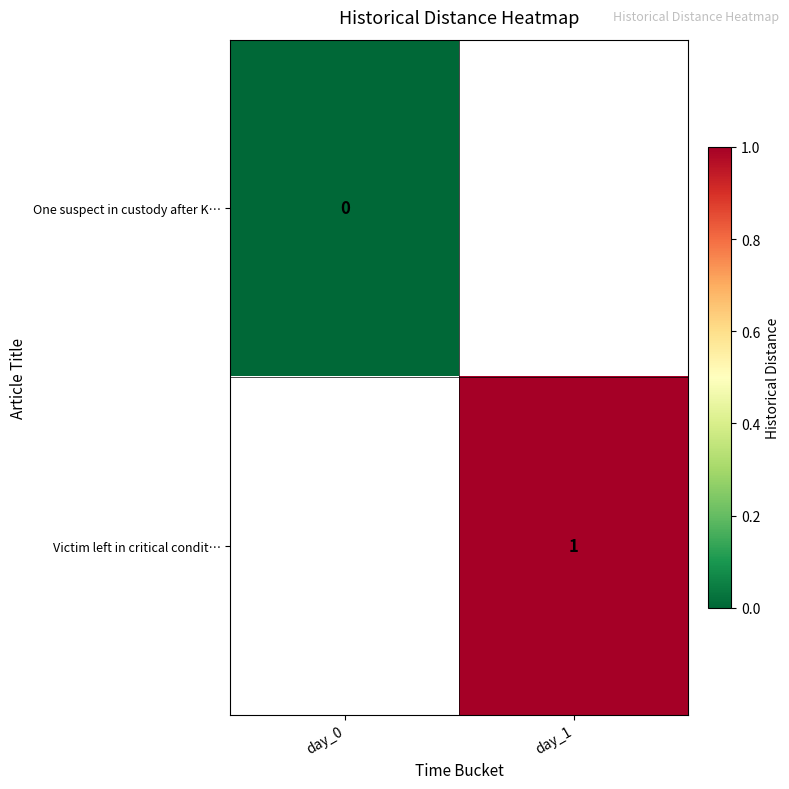

What is the greatest value displayed?

1.0